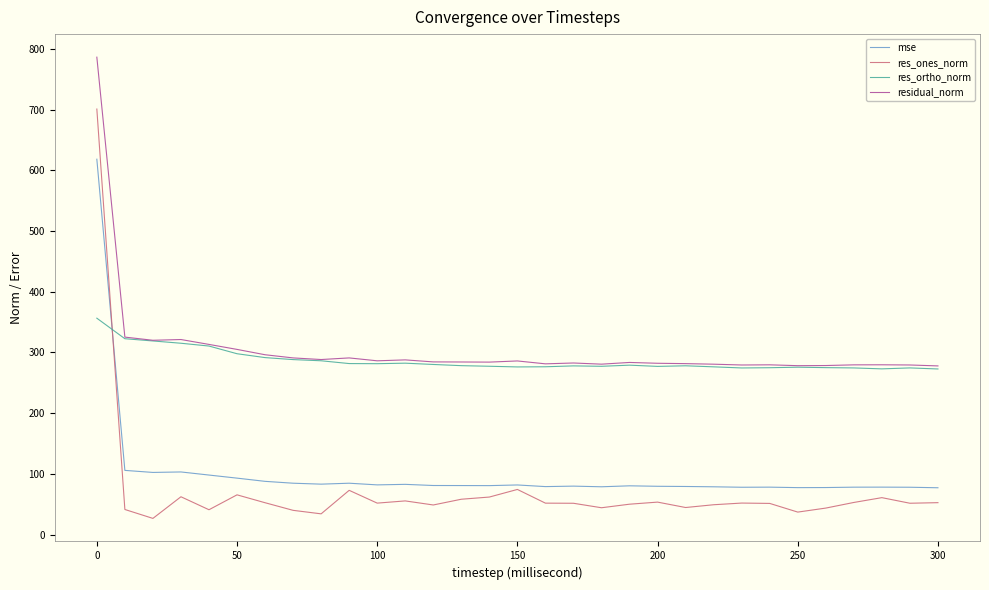

True or false: res_ortho_norm and res_ones_norm cross at least once.

True